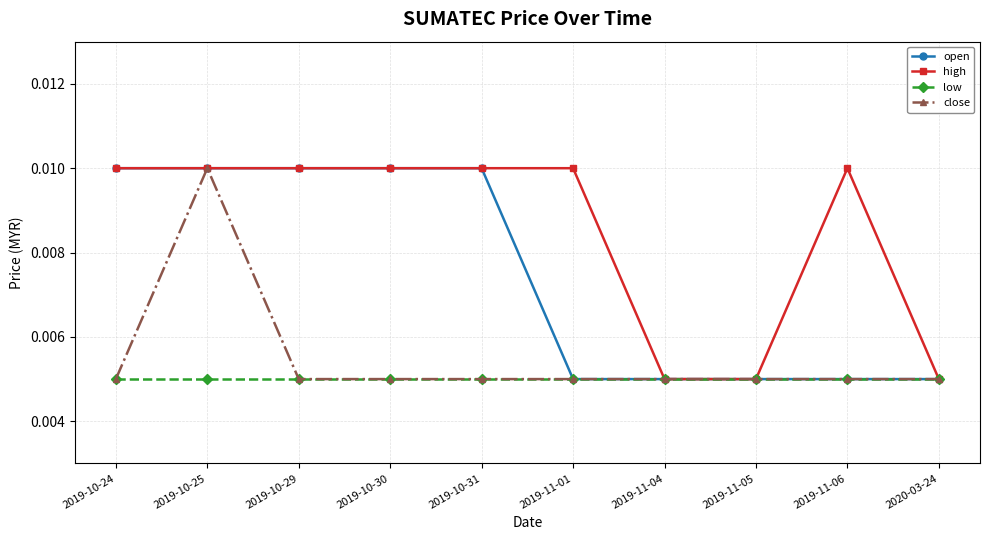

At which category is the sum across all series the highest?

2019-10-25